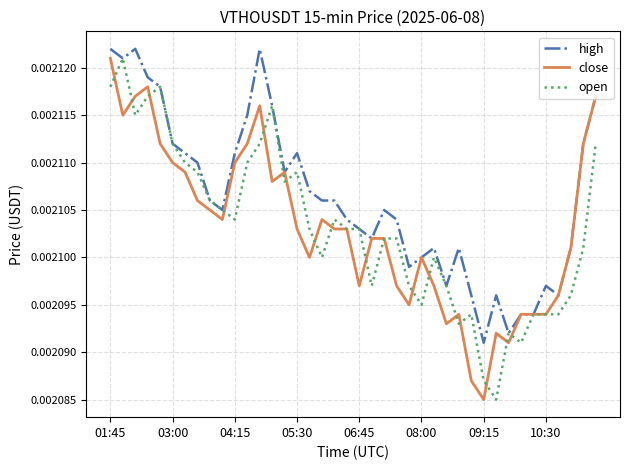

Which series has the largest total across all categories?

high